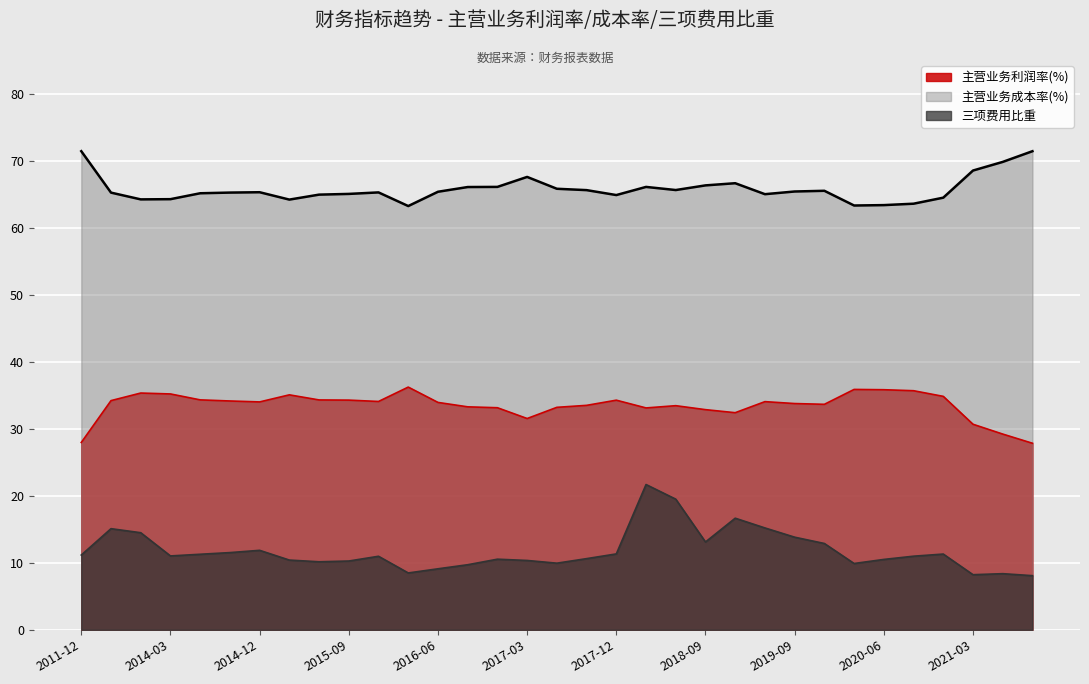

True or false: 主营业务成本率(%) has more than 1 points higher than both neighbors.

True